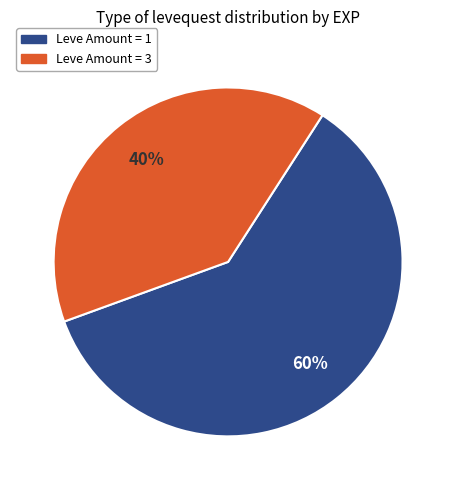

To the nearest percent, what is the average slice percentage?

50%